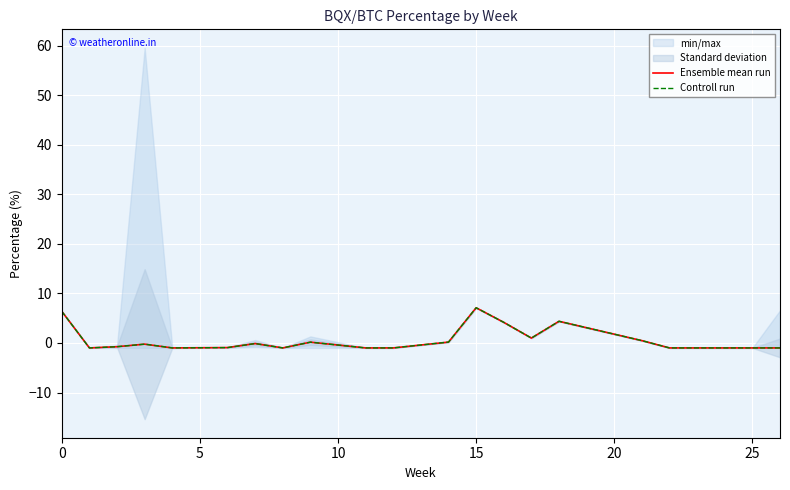

Does the chart display data point markers on the line(s)?

No